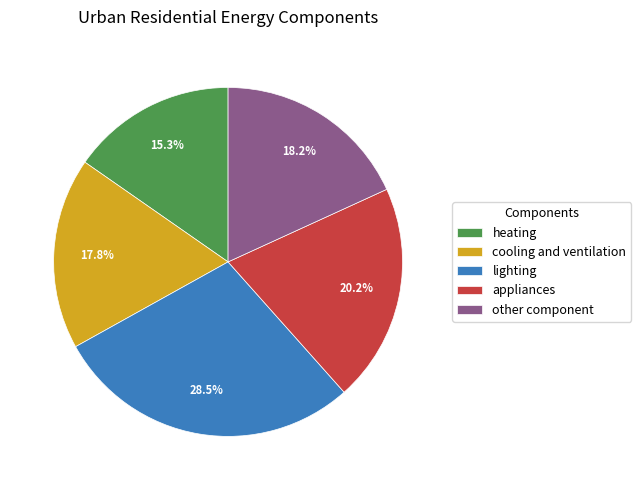

The other component slice represents 18% of the pie. True or false?

True